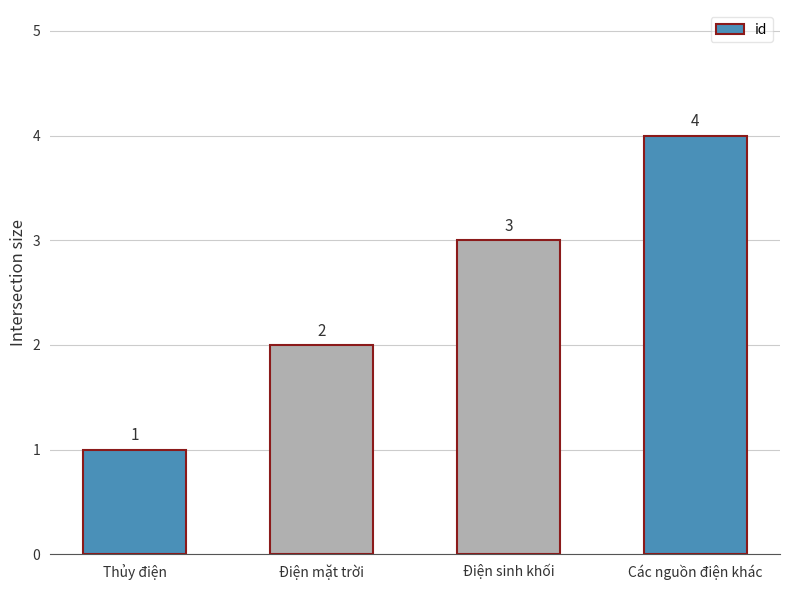

What is the sum of the values at Điện sinh khối and Điện mặt trời?

5